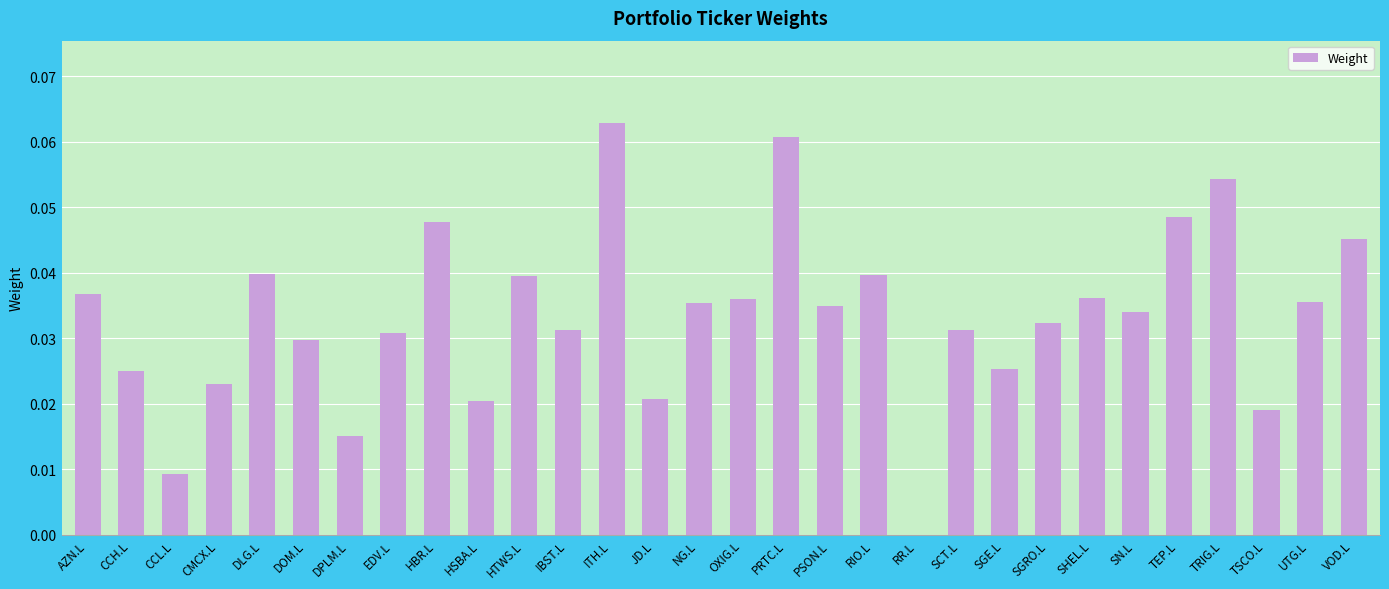

Between DPLM.L and RIO.L, which is larger?

RIO.L